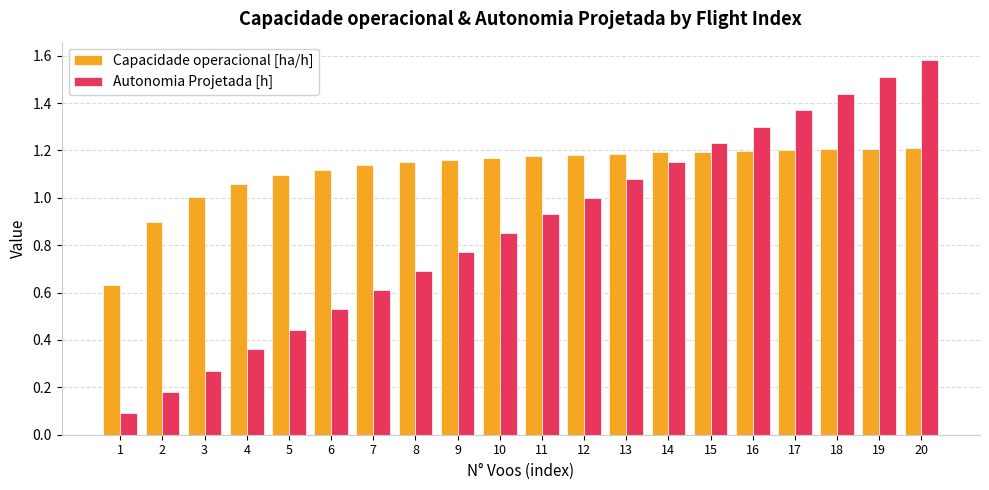

Which series has the largest range (max minus min)?

Autonomia Projetada [h]